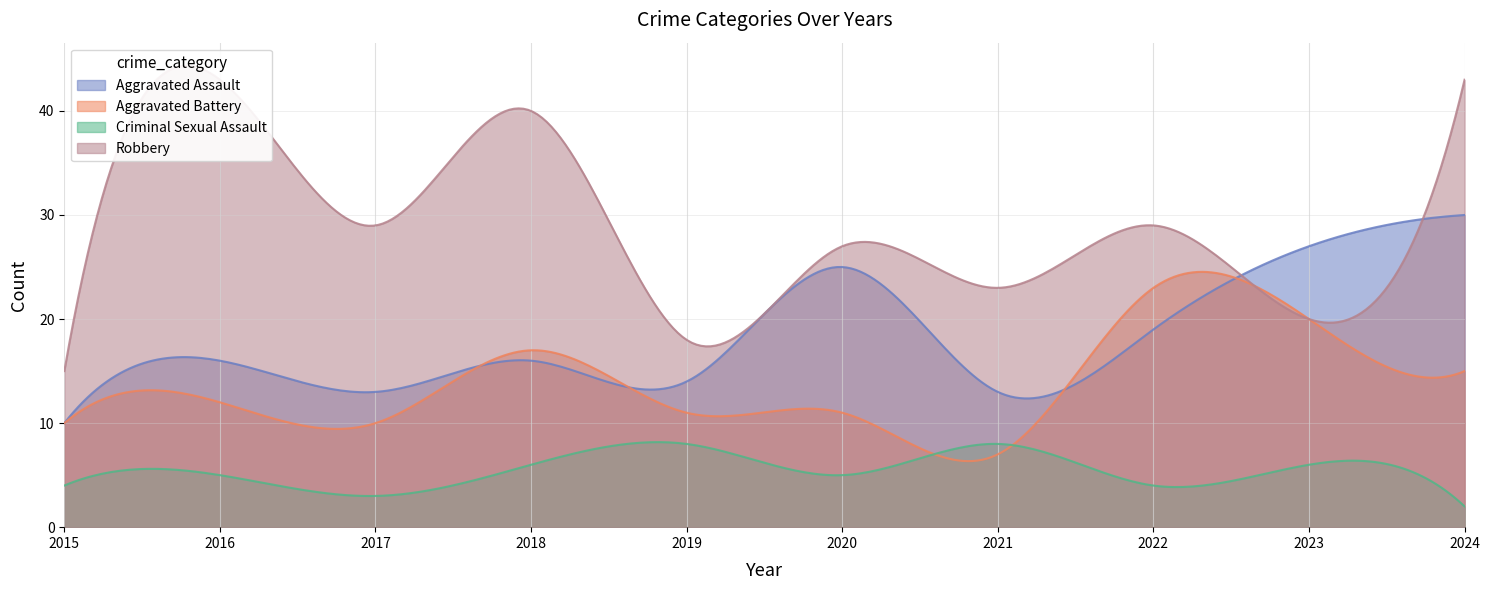

True or false: Robbery has a value of 29 at 2022.

True